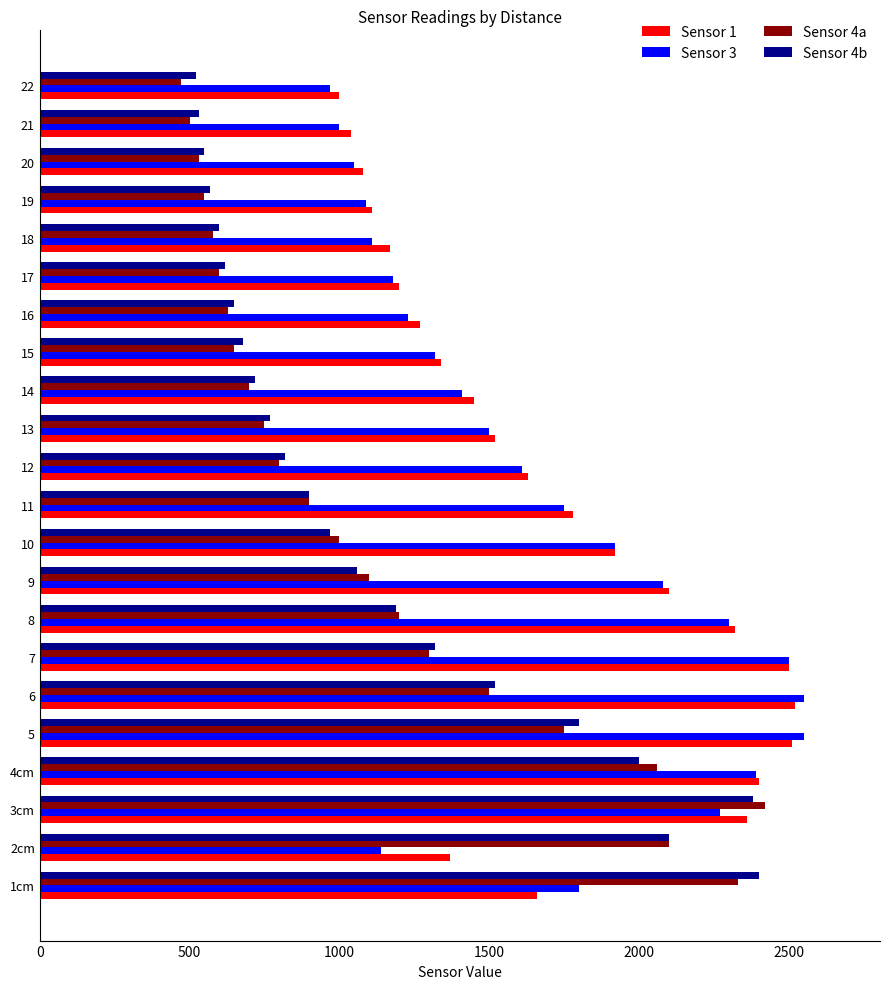

Where is Sensor 4a nearest to the value 1445?

6